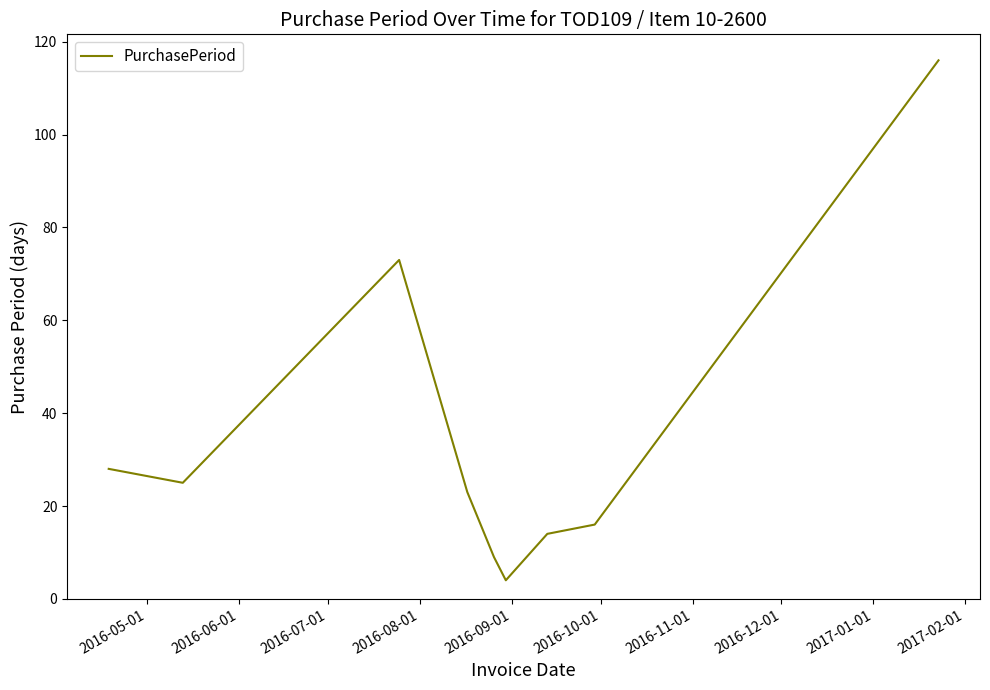

What is the smallest value displayed?

4